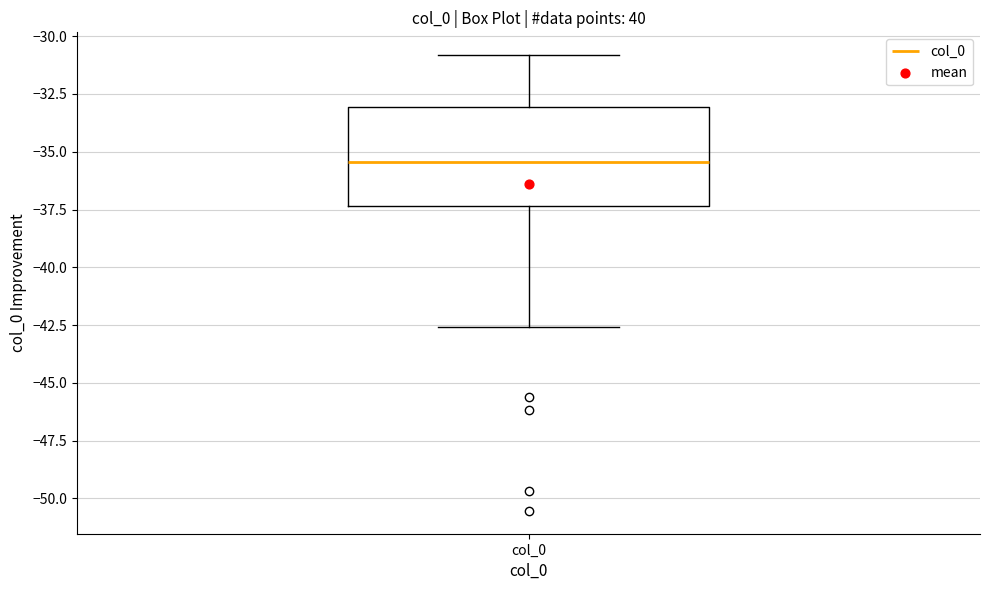

Transcribe this box plot: give where the median line is, the range the box spans, and where the two whiskers end, as read against the y-axis. The values are not printed on the chart, so give them approximately, as read against the axis.

median -35.5, box -37.5 to -33.0, whiskers -42.5 to -31.0